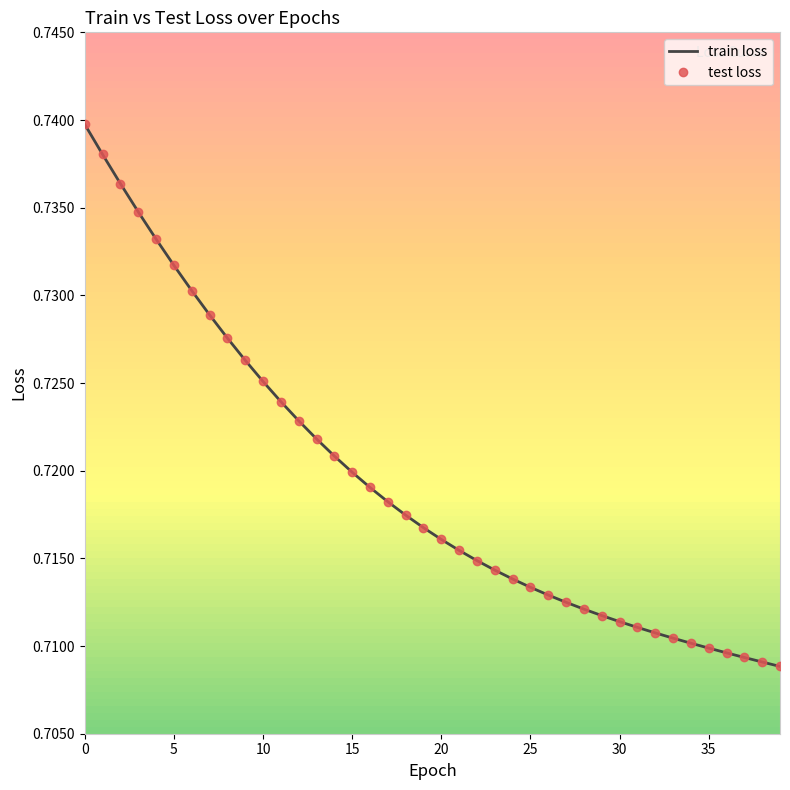

True or false: train loss and test loss cross at least once.

False